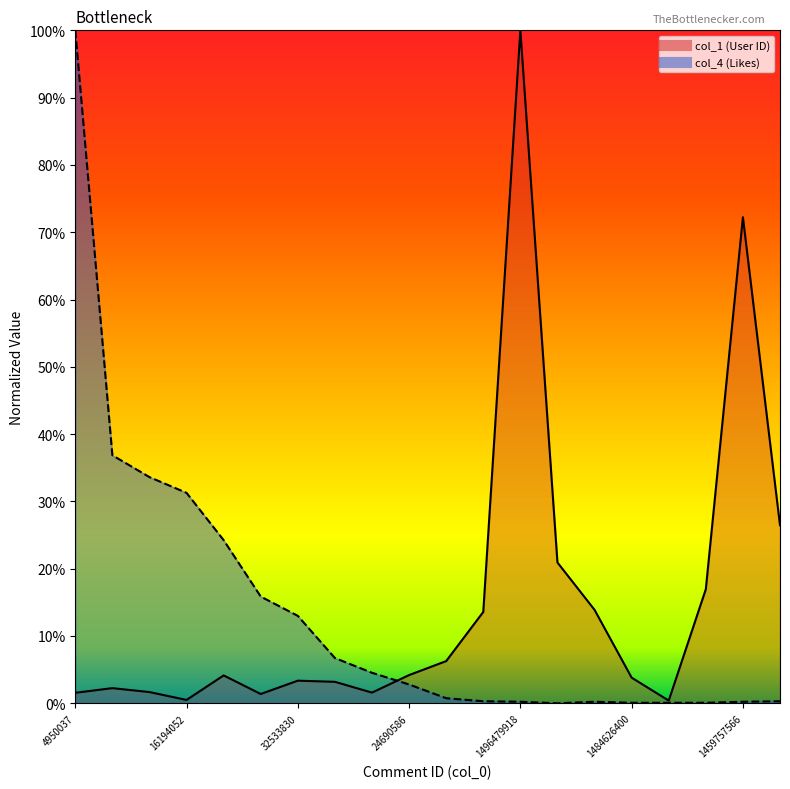

What are all the series names shown in the legend?

col_1, col_4